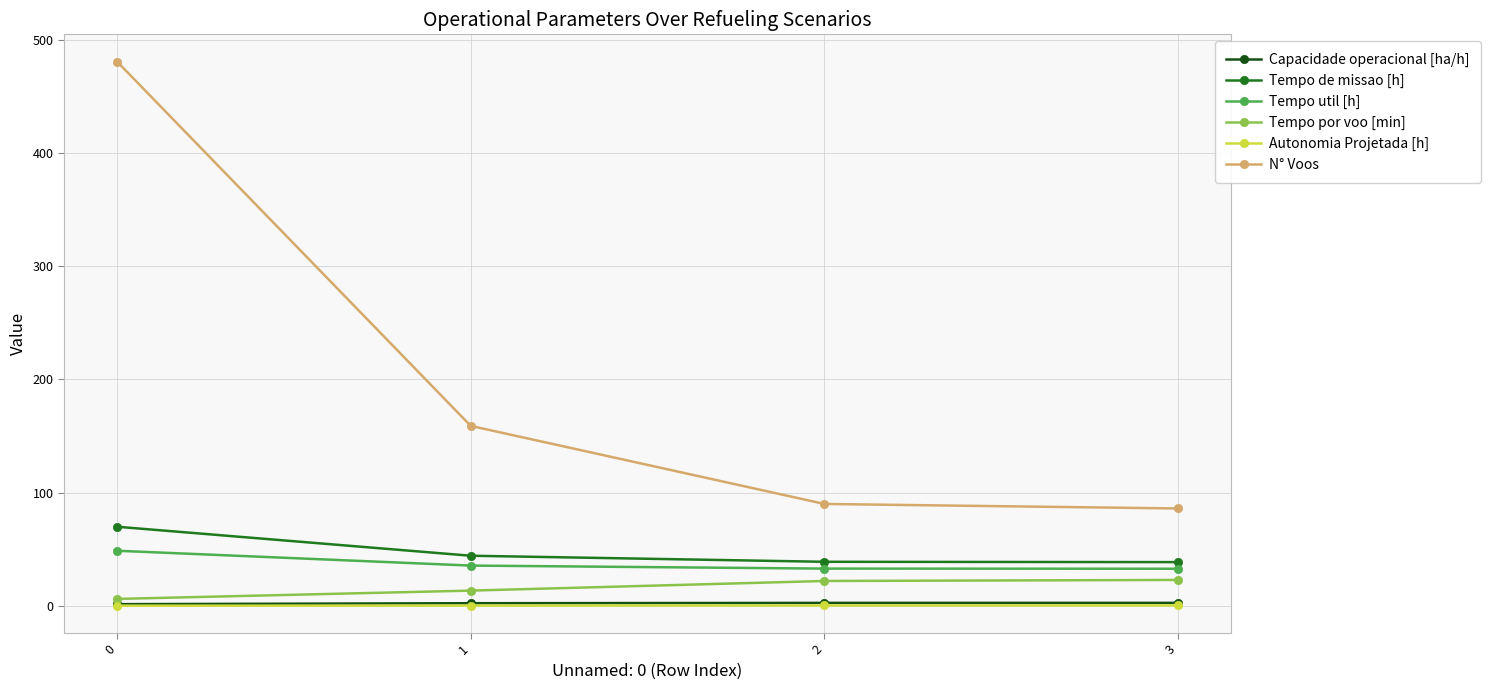

True or false: Autonomia Projetada [h] and Tempo de missao [h] cross at least once.

False